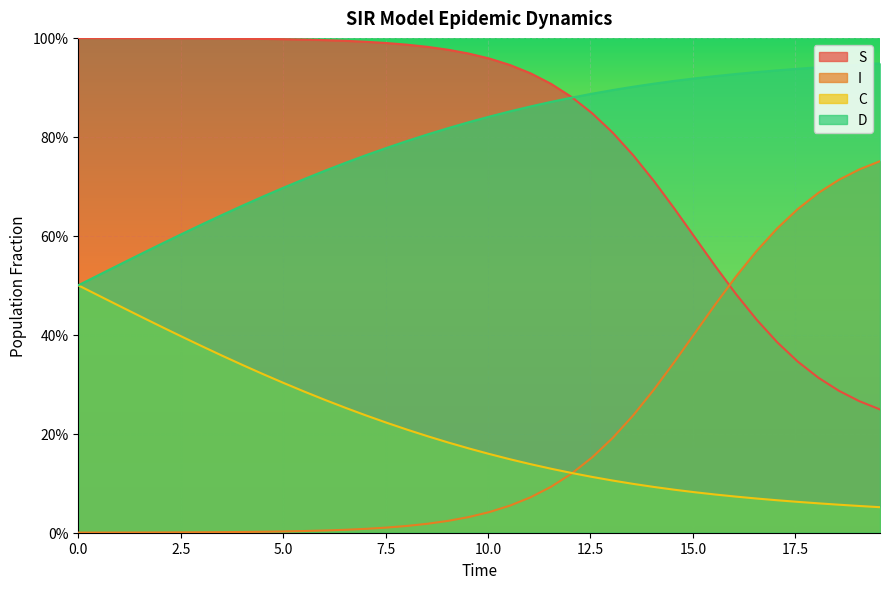

Rank the series by their maximum value, from highest to lowest.

S, D, I, C